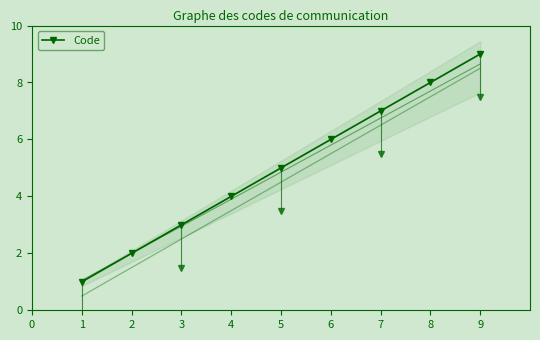

What is the sum of all values?

45